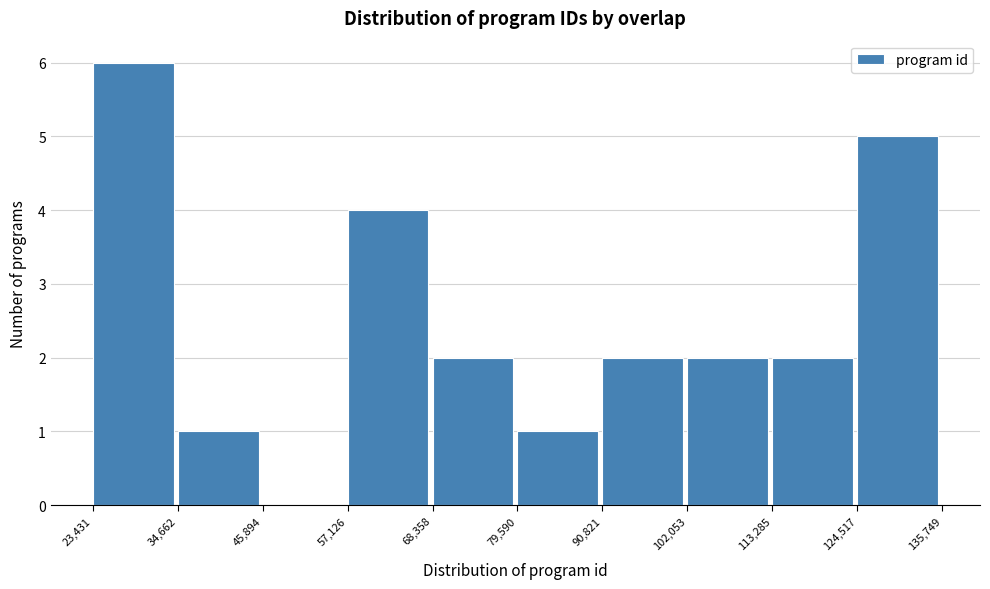

Which range on the x-axis has the tallest bar?

23,431 to 34,662